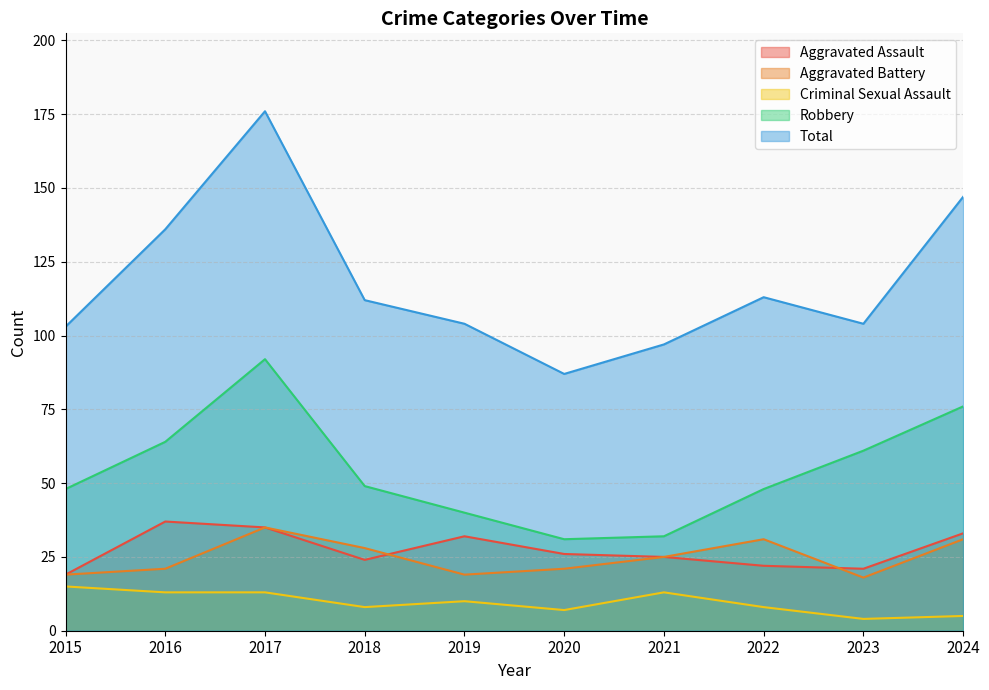

Reading right to left, transcribe all the data shown in this chart.

Aggravated Assault: 2024=33	2023=21	2022=22	2021=25	2020=26	2019=32	2018=24	2017=35	2016=37	2015=19
Aggravated Battery: 2024=31	2023=18	2022=31	2021=25	2020=21	2019=19	2018=28	2017=35	2016=21	2015=19
Criminal Sexual Assault: 2024=5	2023=4	2022=8	2021=13	2020=7	2019=10	2018=8	2017=13	2016=13	2015=15
Robbery: 2024=76	2023=61	2022=48	2021=32	2020=31	2019=40	2018=49	2017=92	2016=64	2015=48
Total: 2024=147	2023=104	2022=113	2021=97	2020=87	2019=104	2018=112	2017=176	2016=136	2015=103